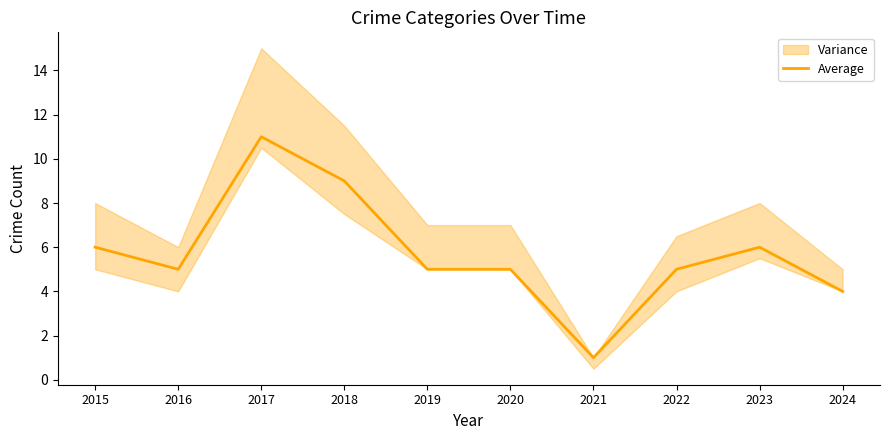

Reading left to right, transcribe all the data shown in this chart.

2015=6	2016=5	2017=11	2018=9	2019=5	2020=5	2021=1	2022=5	2023=6	2024=4